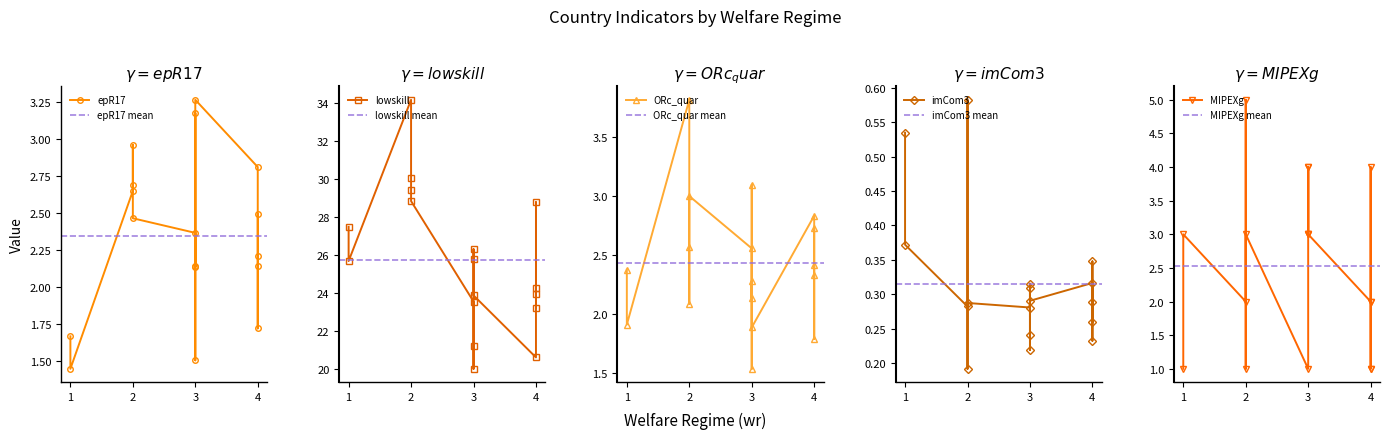

What is the difference between the maximum and second lowest values in the imCom3 series?

0.4